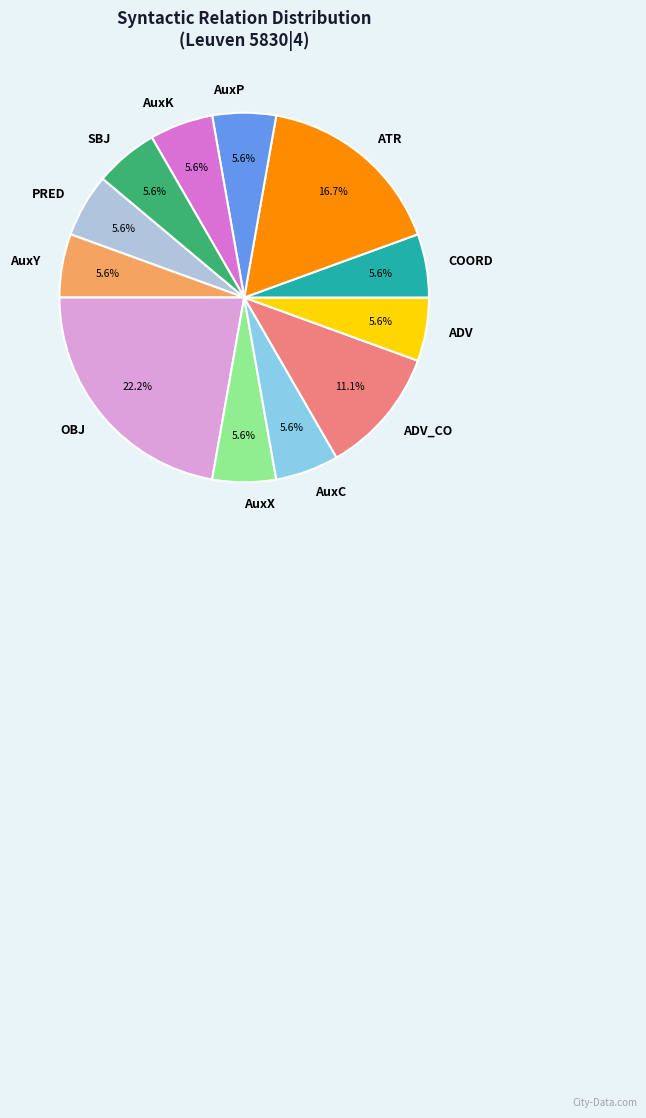

Which has a higher value, AuxY or ADV_CO?

ADV_CO